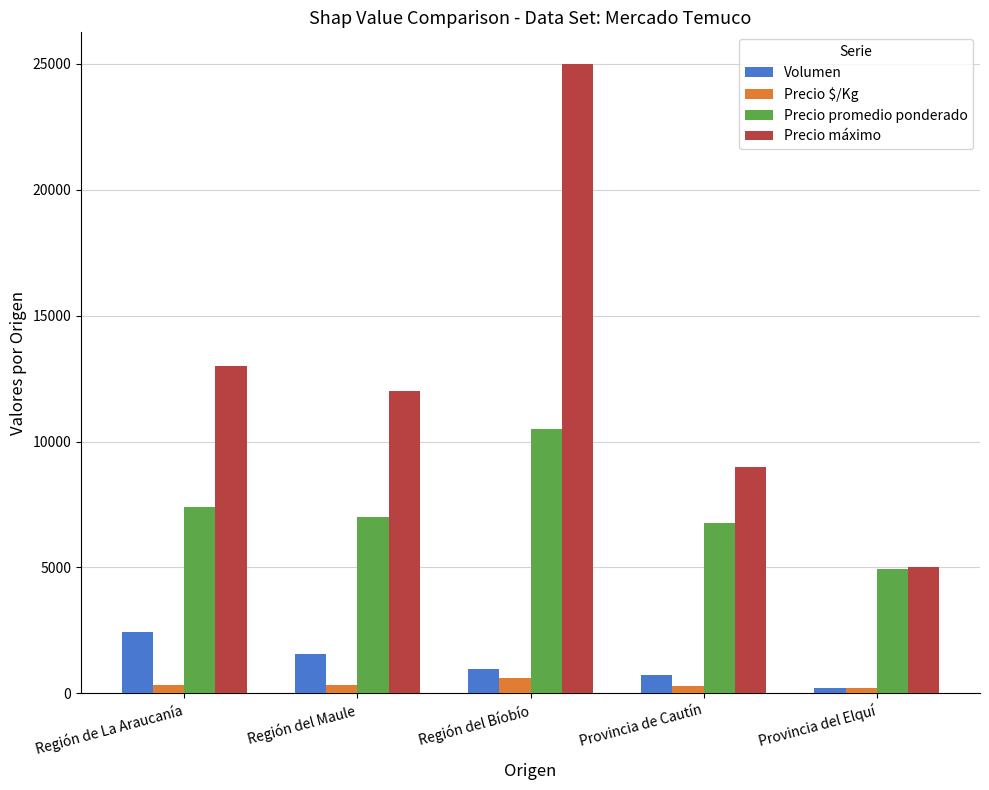

What is the value of the Precio máximo bar at the 2nd from the left?

12000